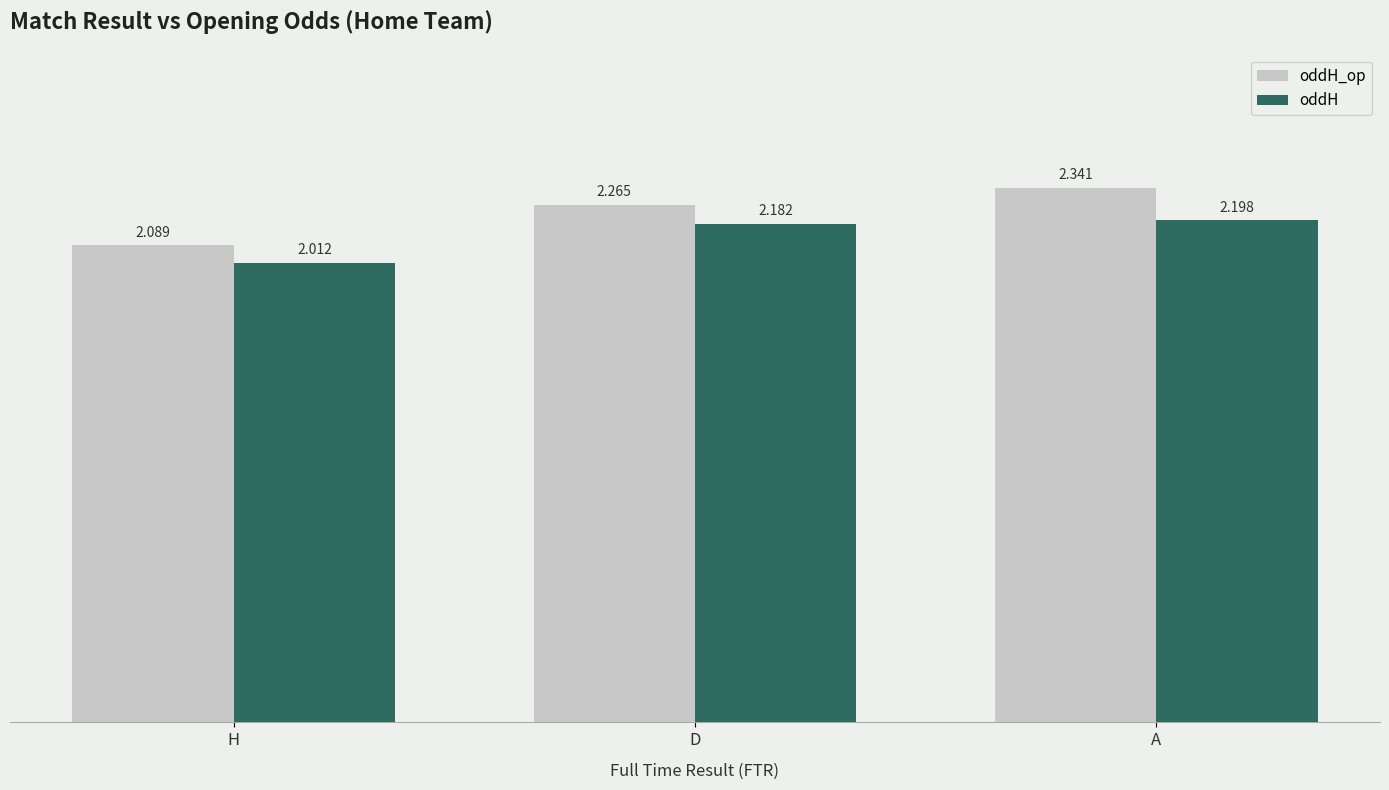

Between D and A, which series saw the biggest shift?

oddH_op